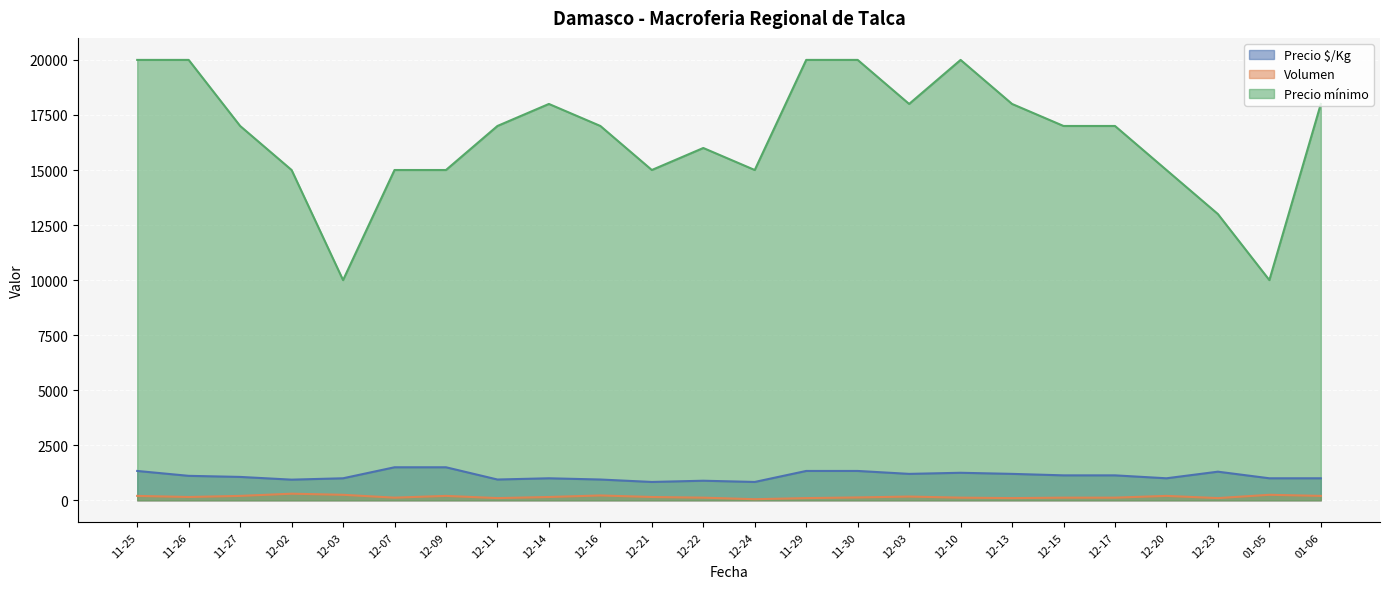

Reading left to right, extract all data points from this chart.

Precio $/Kg: 11-25=1333	11-26=1111	11-27=1062	12-02=938	12-03=1000	12-07=1500	12-09=1500	12-11=944	12-14=1000	12-16=944	12-21=833	12-22=889	12-24=833	11-29=1333	11-30=1333	12-03=1200	12-10=1250	12-13=1200	12-15=1133	12-17=1133	12-20=1000	12-23=1300	01-05=1000	01-06=1000
Volumen: 11-25=200	11-26=150	11-27=200	12-02=300	12-03=250	12-07=120	12-09=200	12-11=100	12-14=150	12-16=220	12-21=150	12-22=120	12-24=50	11-29=100	11-30=130	12-03=170	12-10=120	12-13=100	12-15=120	12-17=120	12-20=200	12-23=100	01-05=250	01-06=200
Precio mínimo: 11-25=20000	11-26=20000	11-27=17000	12-02=15000	12-03=10000	12-07=15000	12-09=15000	12-11=17000	12-14=18000	12-16=17000	12-21=15000	12-22=16000	12-24=15000	11-29=20000	11-30=20000	12-03=18000	12-10=20000	12-13=18000	12-15=17000	12-17=17000	12-20=15000	12-23=13000	01-05=10000	01-06=18000